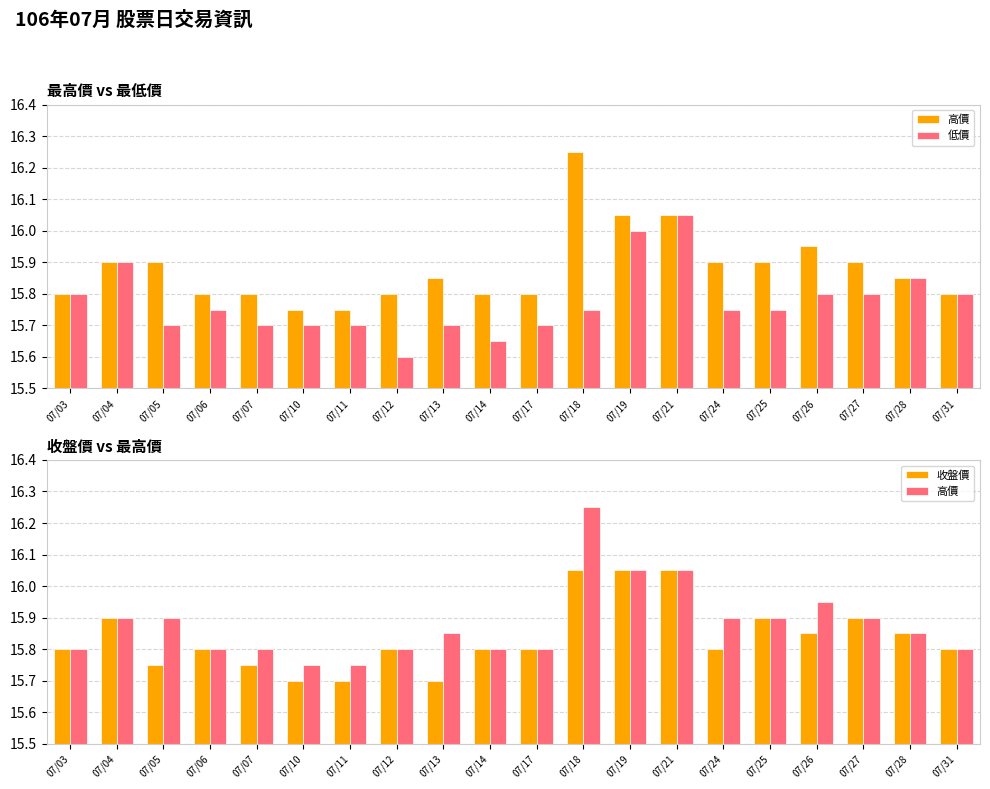

How many categories are shown in the chart?

20